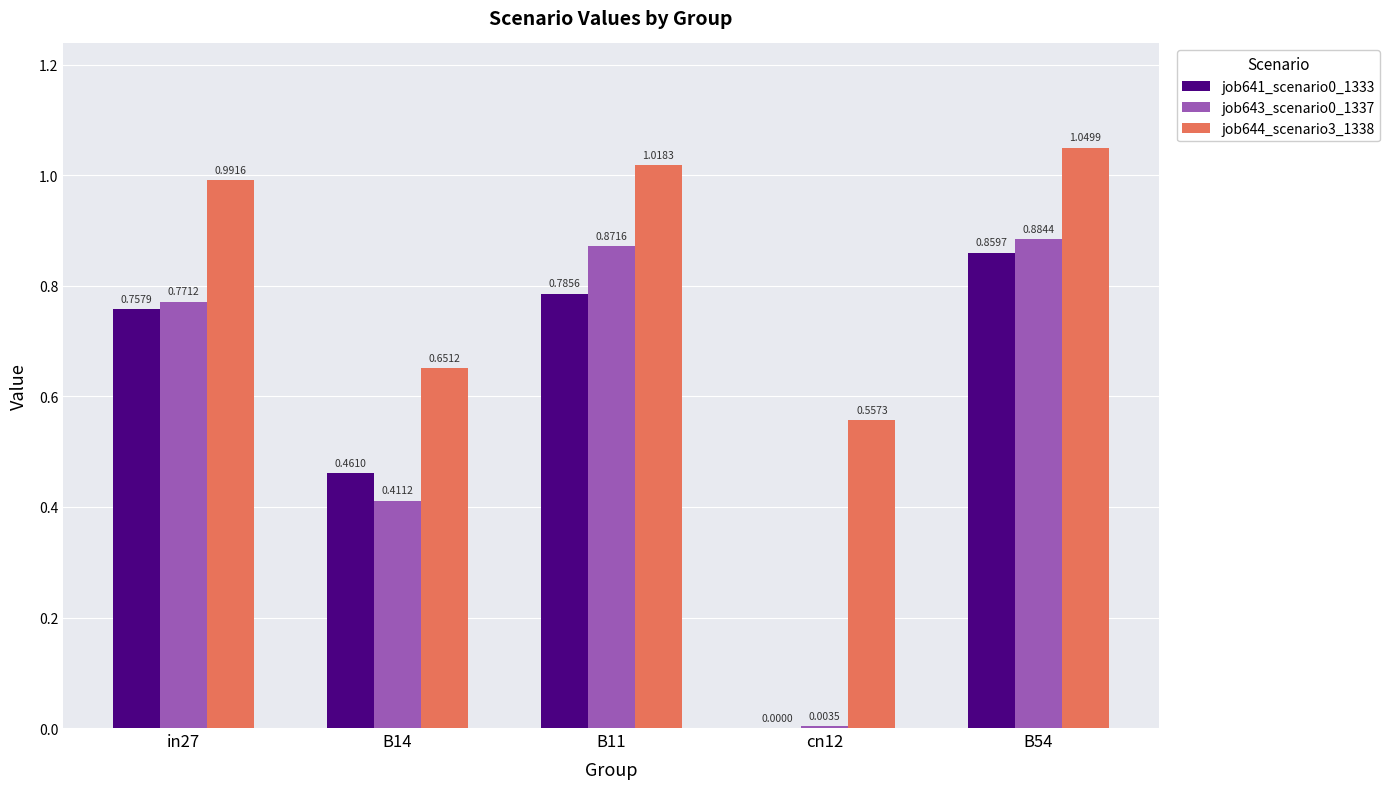

The value of job641_scenario0_1333 at cn12 is 0.5. True or false?

False